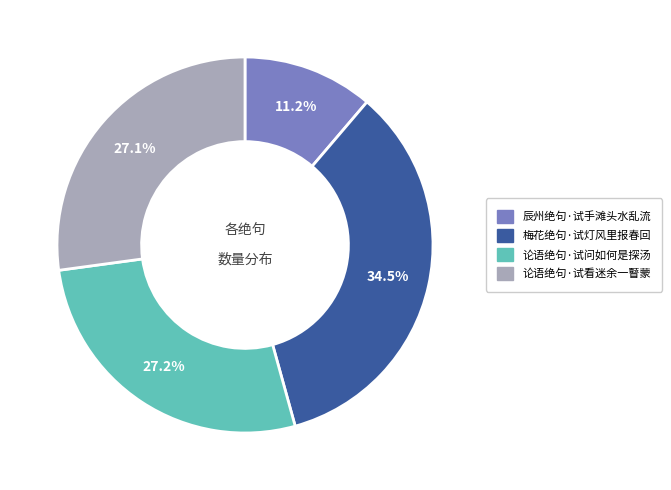

True or false: 梅花绝句·试灯风里报春回 accounts for 40% of the total.

False